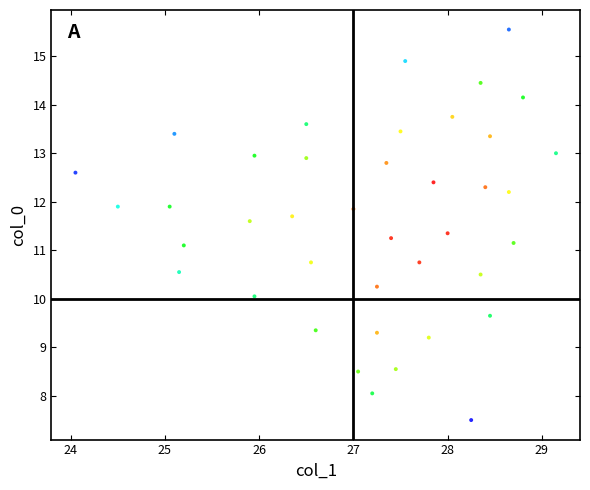

What is the range of X values (max minus min)?

5.1